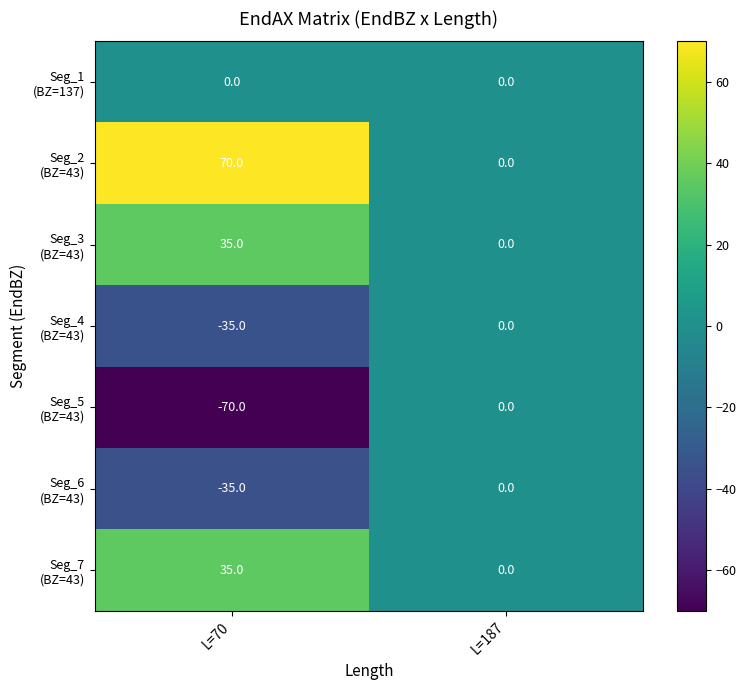

At which category does the chart reach its peak across all series?

L=70